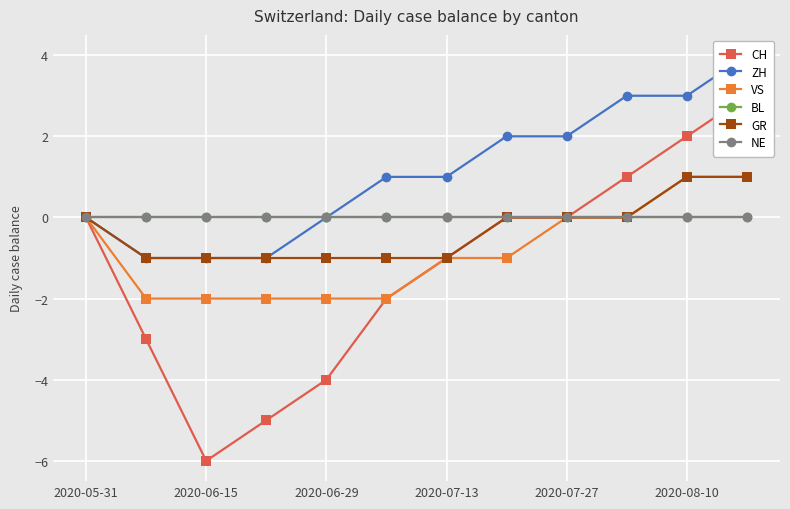

Is it true that CH equals 1 at 9?

True